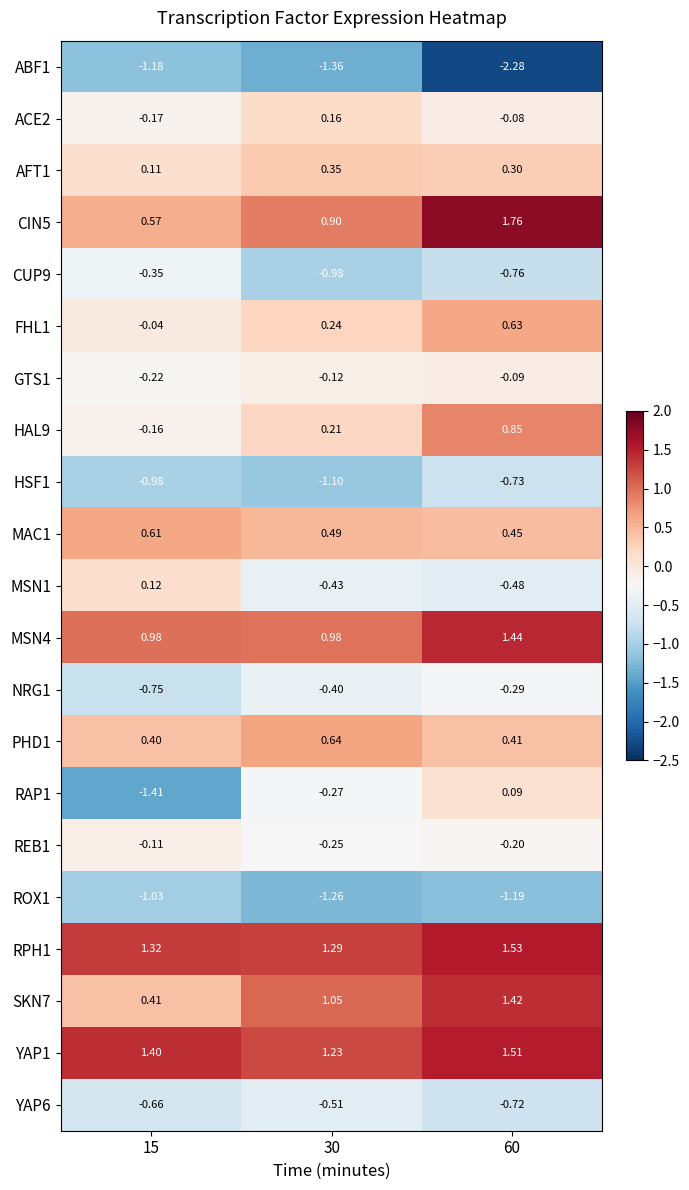

Rank the series by their maximum value, from highest to lowest.

CIN5, RPH1, YAP1, MSN4, SKN7, HAL9, PHD1, FHL1, MAC1, AFT1, ACE2, MSN1, RAP1, GTS1, REB1, NRG1, CUP9, YAP6, HSF1, ROX1, ABF1